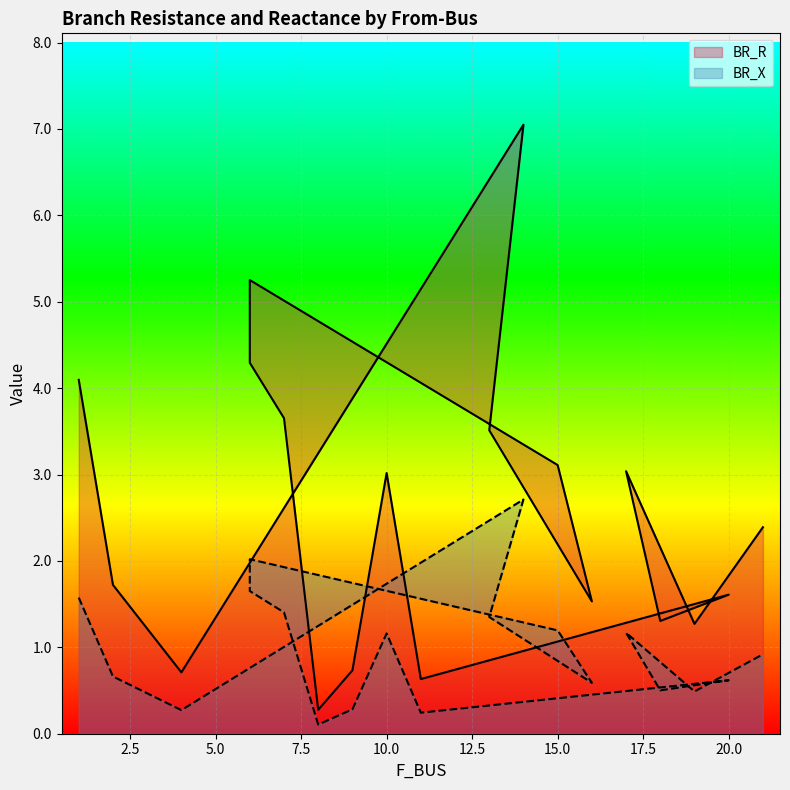

What is the label of the 17th point from the left?

17